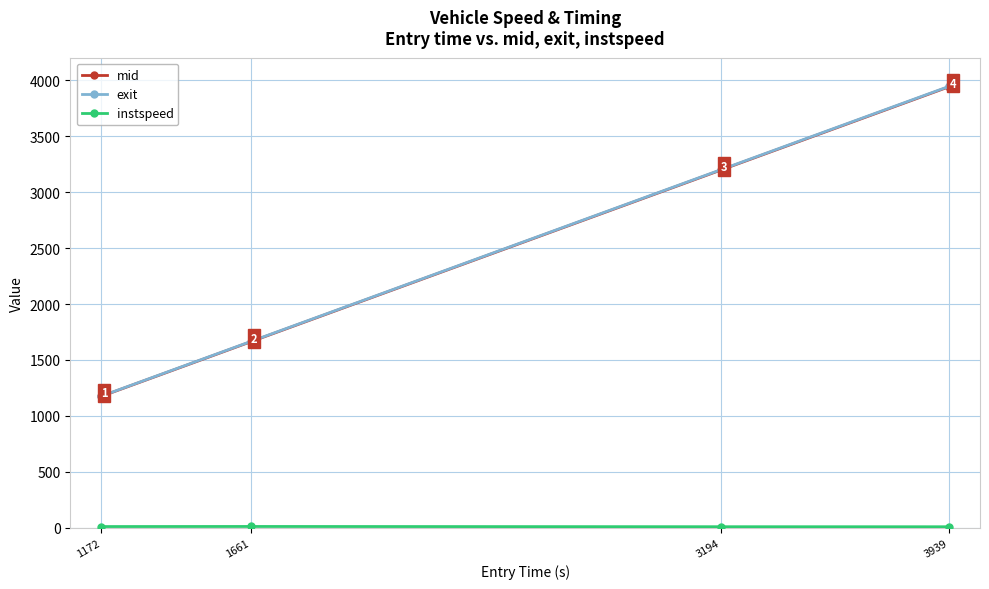

List the labels in order of mid value, smallest first.

1172, 1661, 3194, 3939